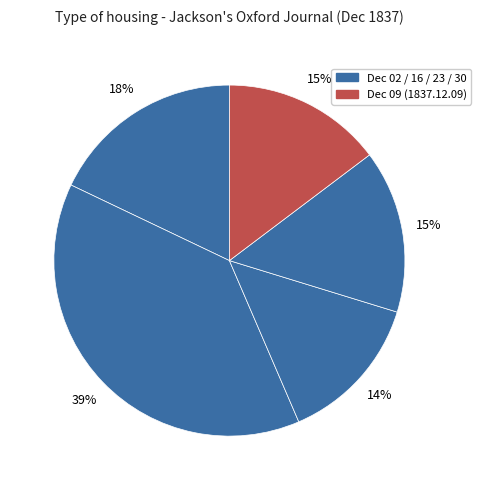

How many segments does this pie chart have?

5